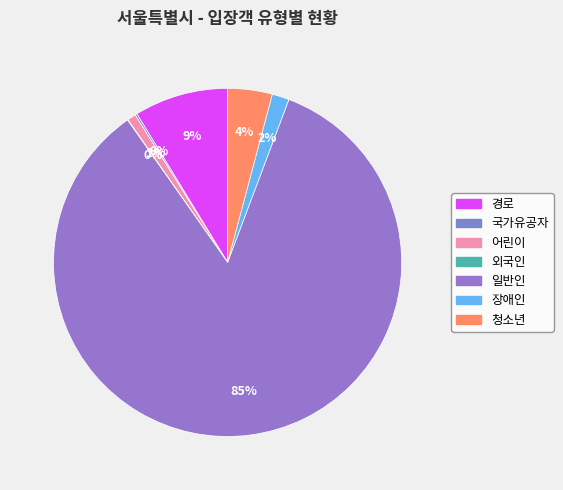

Rank the categories by value from highest to lowest.

일반인, 경로, 청소년, 장애인, 어린이, 국가유공자, 외국인